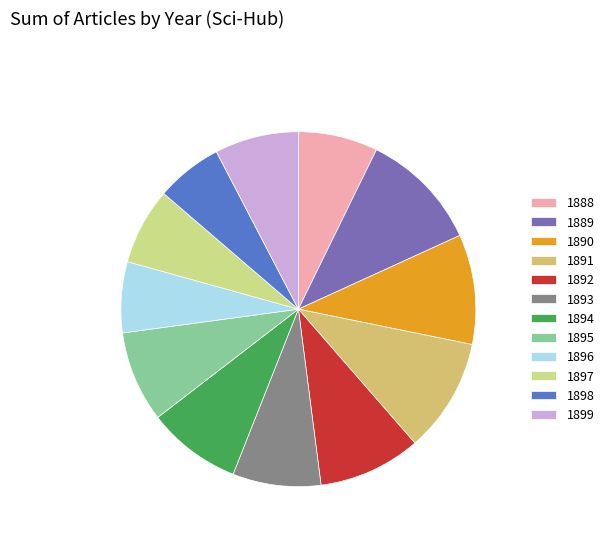

How many segments does this pie chart have?

12